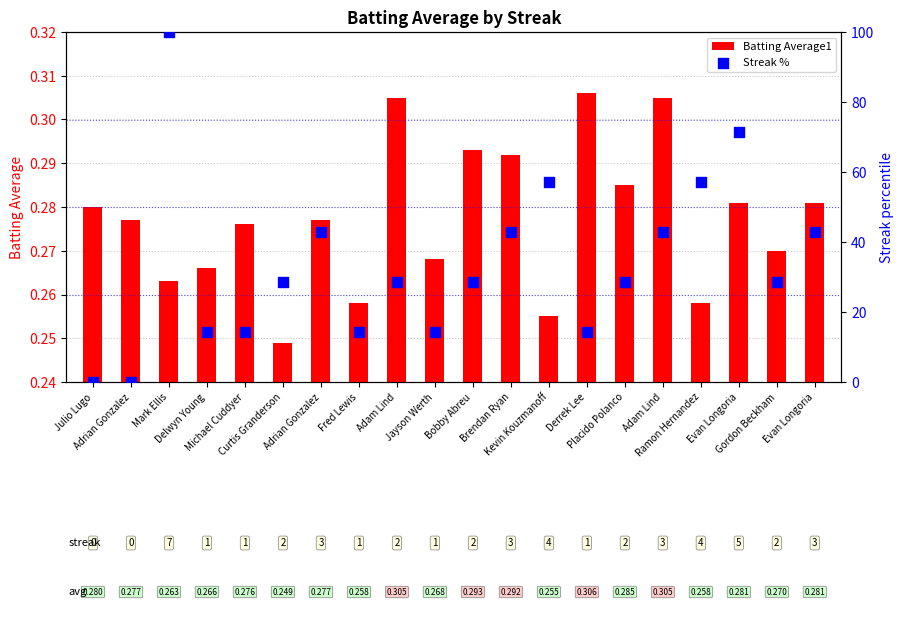

Which series contains the lowest Y value?

Streak %